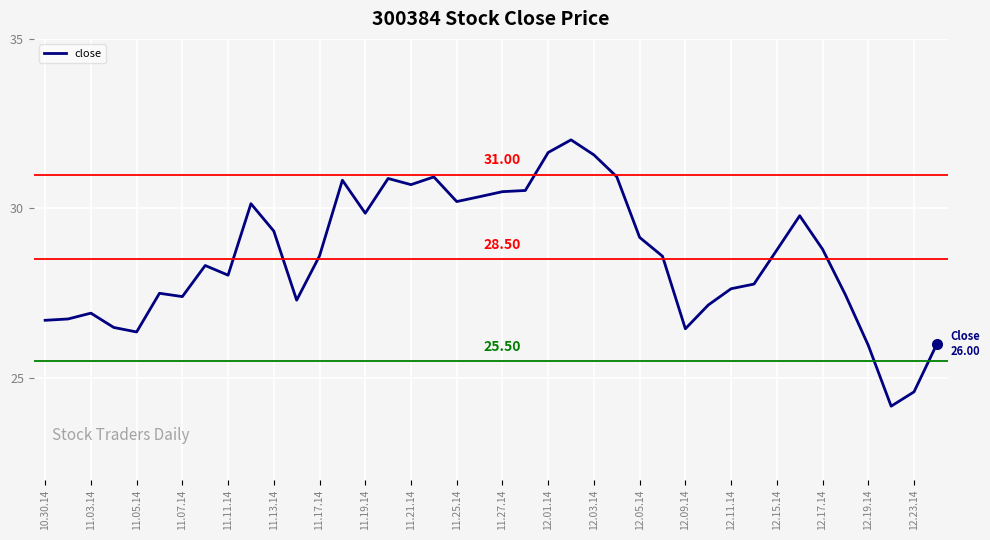

Reading left to right, transcribe all the data shown in this chart.

26.7	26.7	26.9	26.5	26.4	27.5	27.4	28.3	28.0	30.1	29.3	27.3	28.6	30.8	29.9	30.9	30.7	30.9	30.2	30.3	30.5	30.5	31.6	32.0	31.6	30.9	29.1	28.6	26.4	27.1	27.6	27.8	28.8	29.8	28.8	27.5	26.0	24.2	24.6	26.0